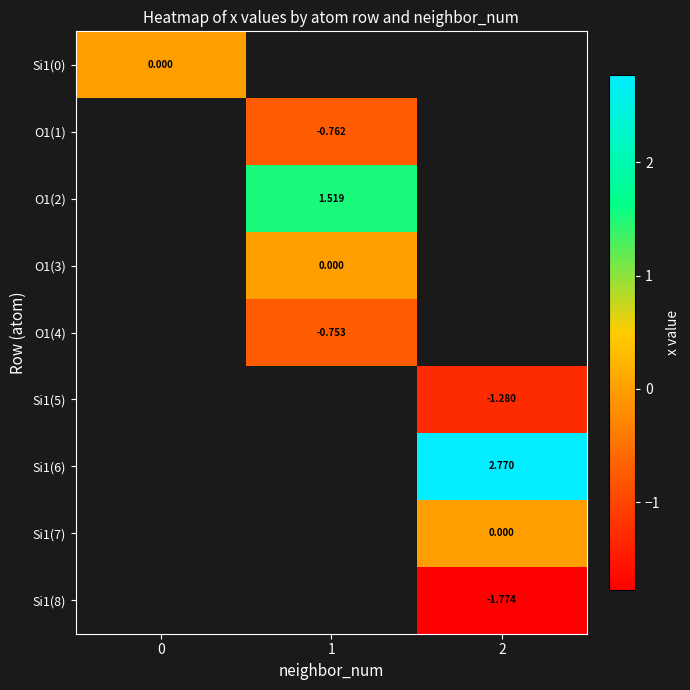

What is the maximum value shown in the chart?

2.8